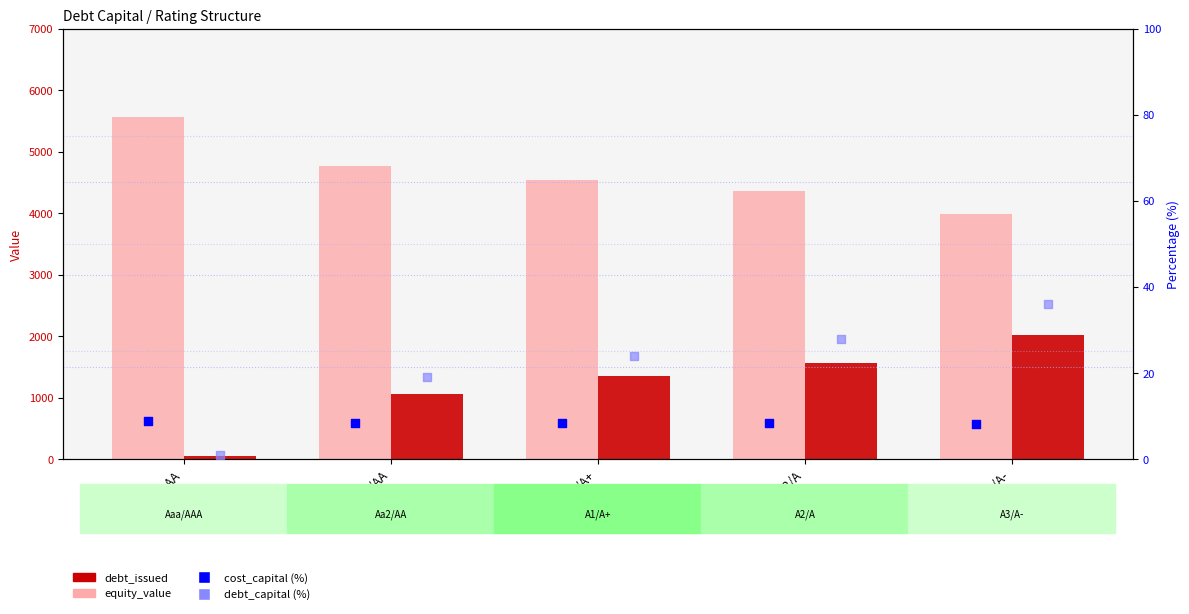

What is the total value across all series at A3/A-?

6052.0